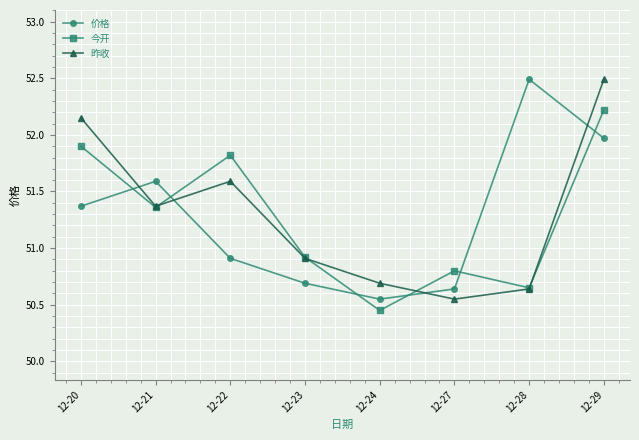

The value of 昨收 at 12-29 is 52.5. True or false?

True